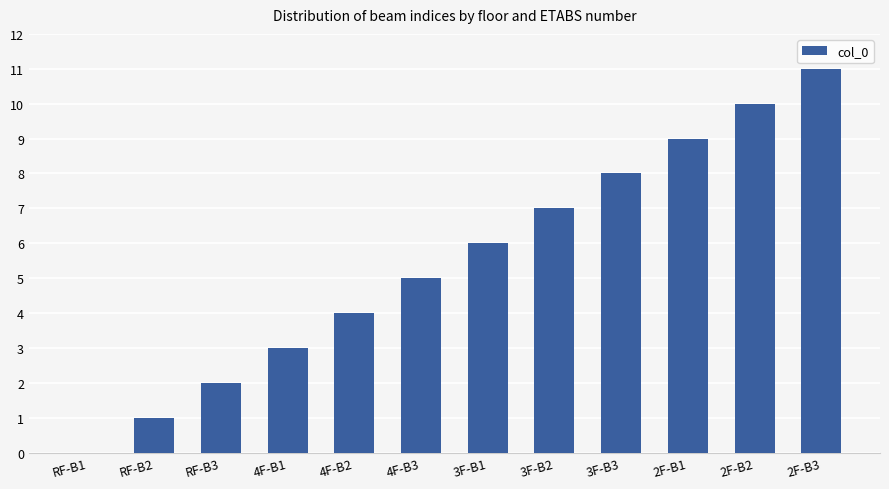

Count the number of data series in this chart.

1